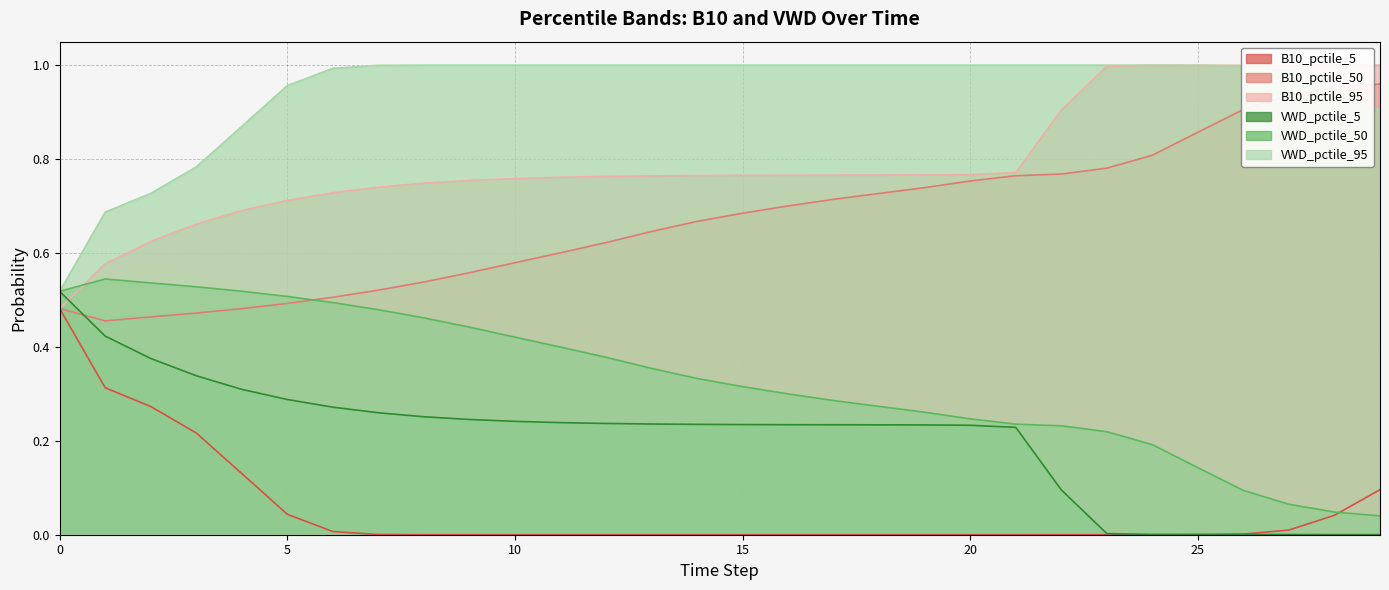

What is the difference between the maximum and minimum values in the VWD_pctile_50 series?

0.5